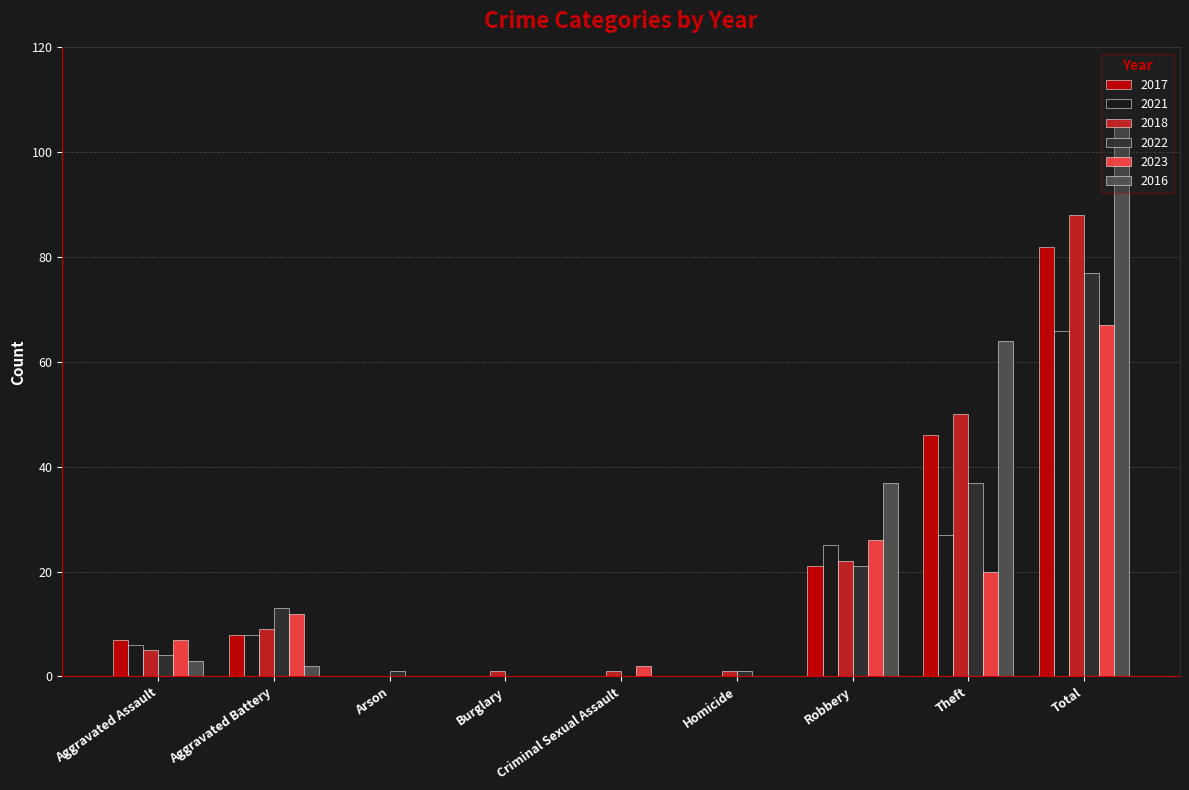

At which category is the sum across all series the highest?

Total